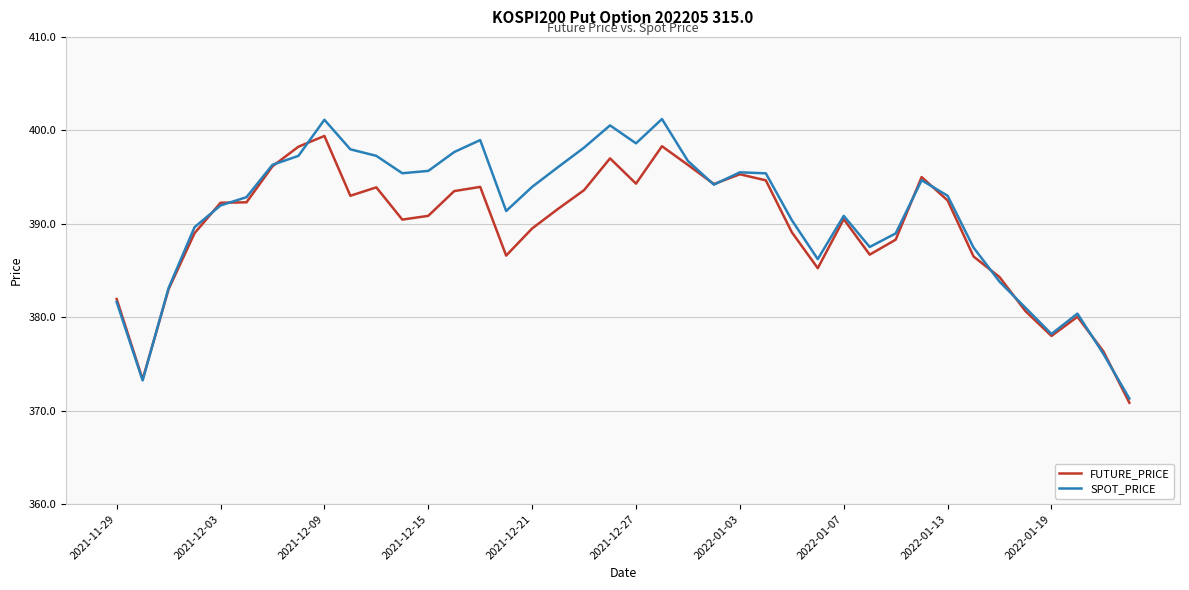

What is the maximum value shown in the chart?

401.2